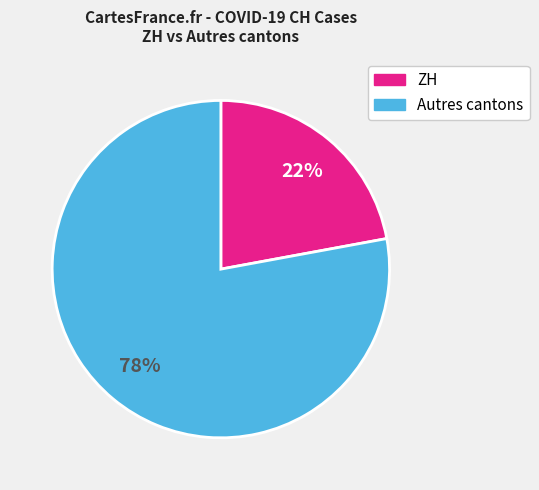

To the nearest percent, what is the average slice percentage?

50%